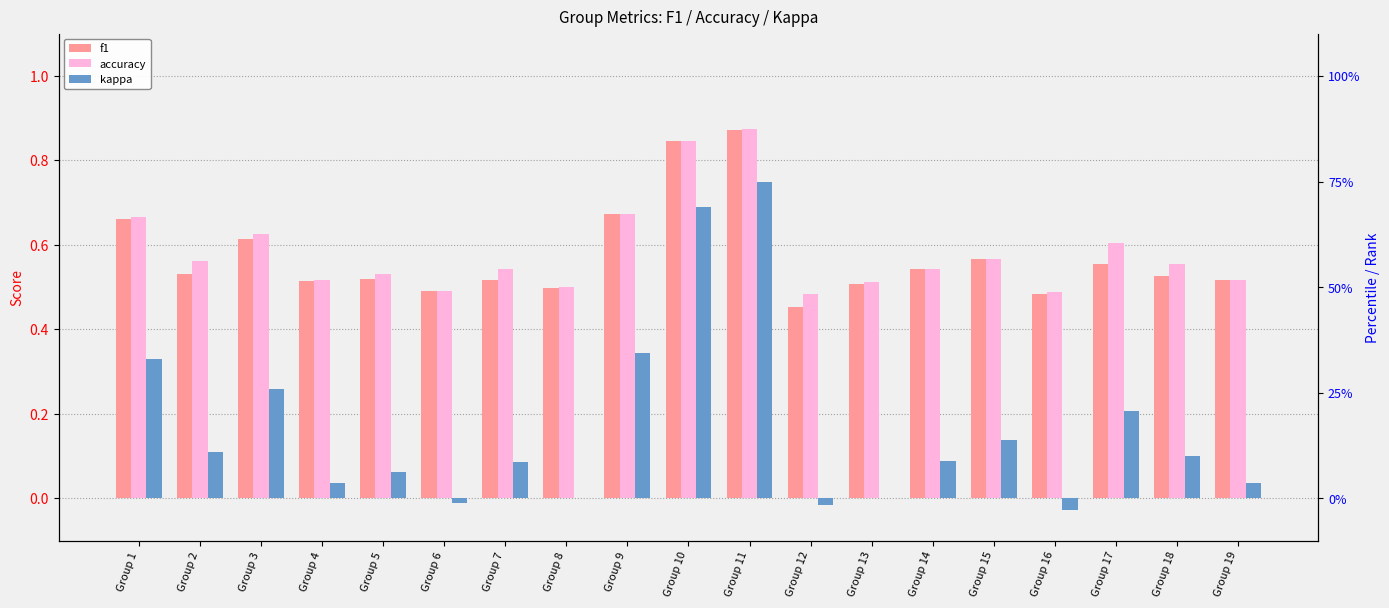

Reading left to right, extract all data points from this chart.

f1: Group 1=0.7	Group 2=0.5	Group 3=0.6	Group 4=0.5	Group 5=0.5	Group 6=0.5	Group 7=0.5	Group 8=0.5	Group 9=0.7	Group 10=0.8	Group 11=0.9	Group 12=0.5	Group 13=0.5	Group 14=0.5	Group 15=0.6	Group 16=0.5	Group 17=0.6	Group 18=0.5	Group 19=0.5
accuracy: Group 1=0.7	Group 2=0.6	Group 3=0.6	Group 4=0.5	Group 5=0.5	Group 6=0.5	Group 7=0.5	Group 8=0.5	Group 9=0.7	Group 10=0.8	Group 11=0.9	Group 12=0.5	Group 13=0.5	Group 14=0.5	Group 15=0.6	Group 16=0.5	Group 17=0.6	Group 18=0.6	Group 19=0.5
kappa: Group 1=0.3	Group 2=0.1	Group 3=0.3	Group 4=0.0	Group 5=0.1	Group 6=-0.0	Group 7=0.1	Group 8=0.0	Group 9=0.3	Group 10=0.7	Group 11=0.8	Group 12=-0.0	Group 13=0.0	Group 14=0.1	Group 15=0.1	Group 16=-0.0	Group 17=0.2	Group 18=0.1	Group 19=0.0